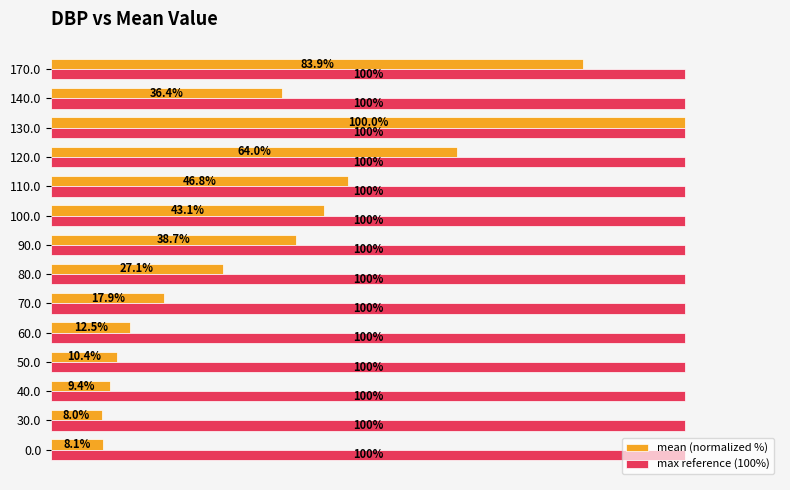

Is the value of mean (normalized %) at 140.0 greater than the value of max reference (100%) at 130.0?

No